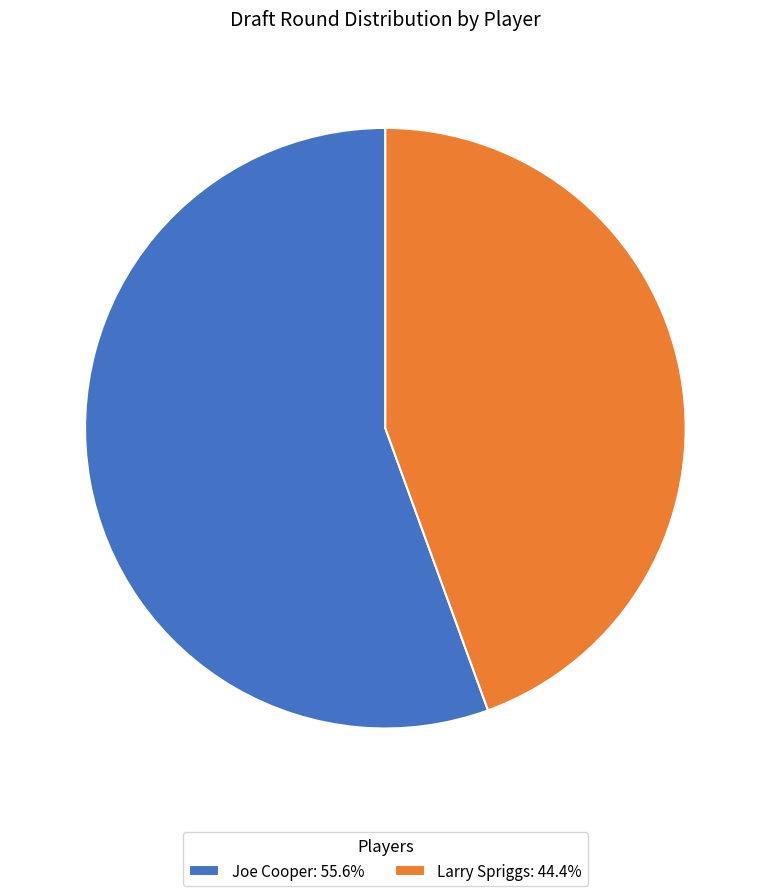

Approximately how many times larger is the value at Larry Spriggs: 44.4% compared to Joe Cooper: 55.6%?

0.8